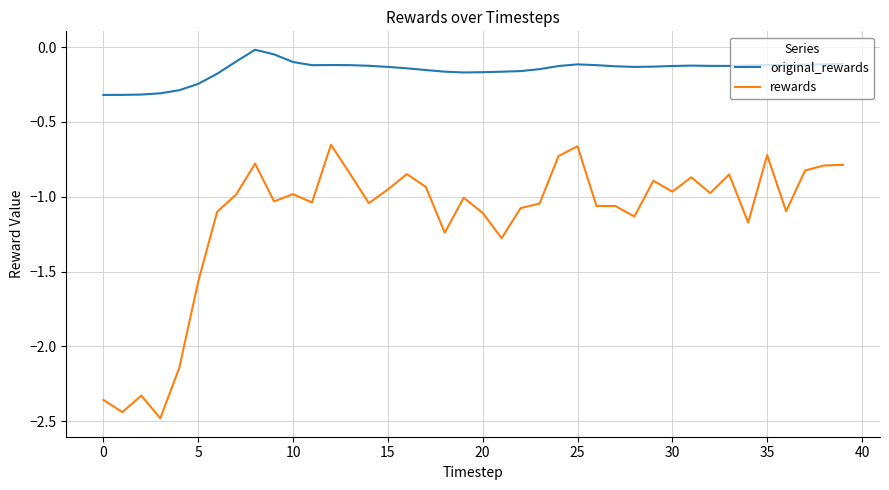

Rank the series by their maximum value, from highest to lowest.

original_rewards, rewards